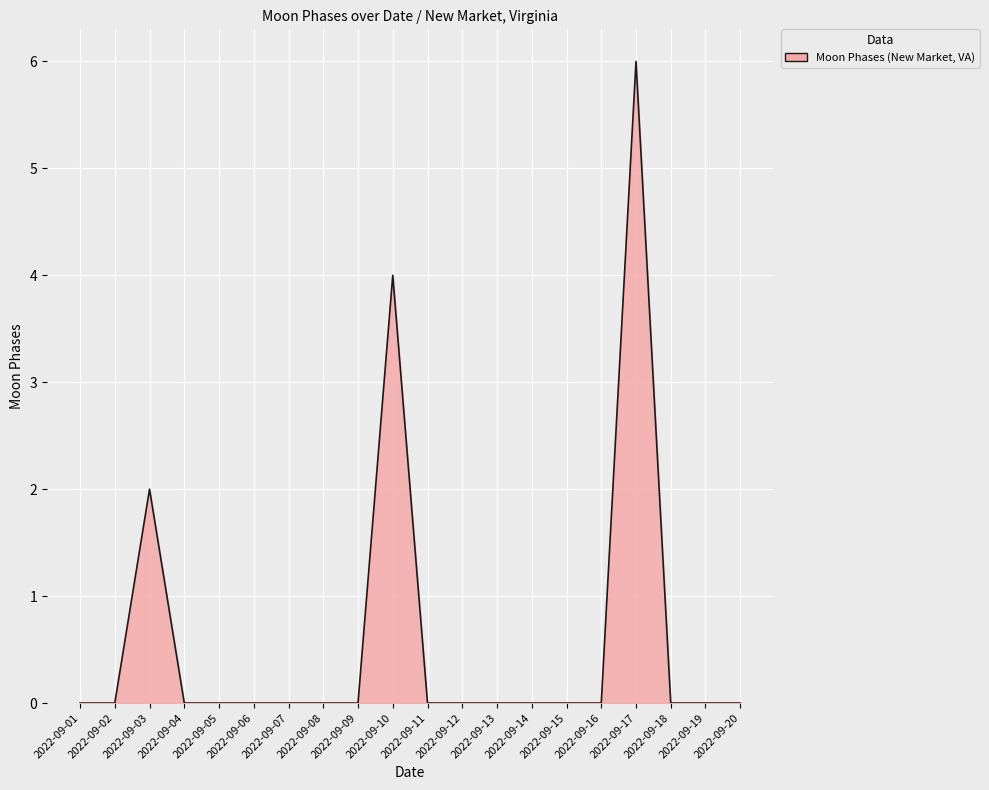

The value at 2022-09-06 is -2. True or false?

False